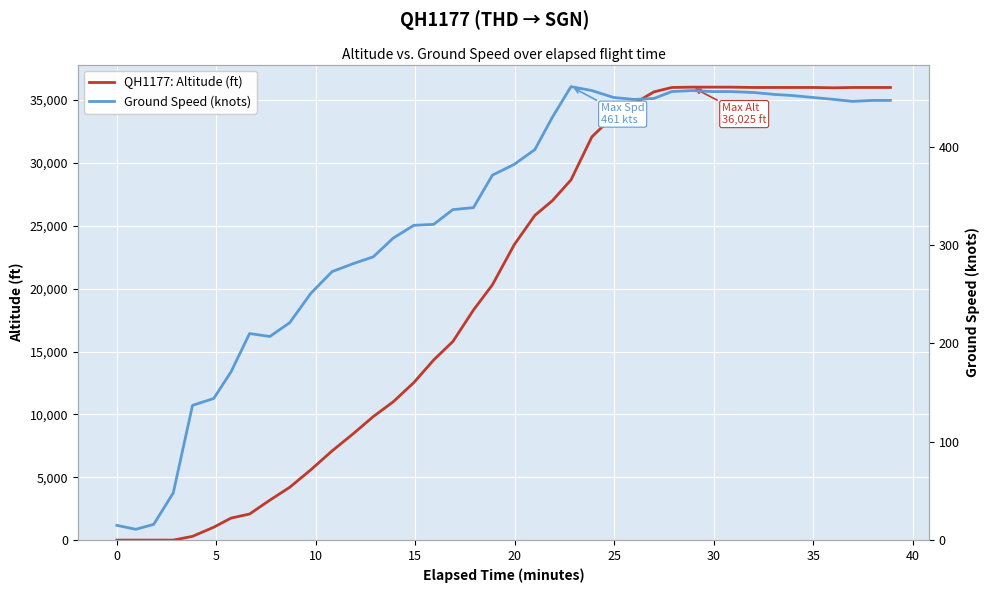

Reading left to right, what are all the values shown in this chart?

QH1177: Altitude (ft): 0	0	0	0	300	1025	1750	2075	3175	4200	5600	7100	8450	9825	11000	12525	14325	15800	18300	20300	23500	25825	27000	28650	32075	33725	34725	35650	36000	36025	36025	36025	36000	36000	36000	36000	35975	36000	36000	36000
Ground Speed (knots): 15	11	16	48	137	144	171	210	207	221	251	273	281	288	307	320	321	336	338	371	382	397	430	461	457	450	448	449	456	457	456	456	455	453	452	450	448	446	447	447